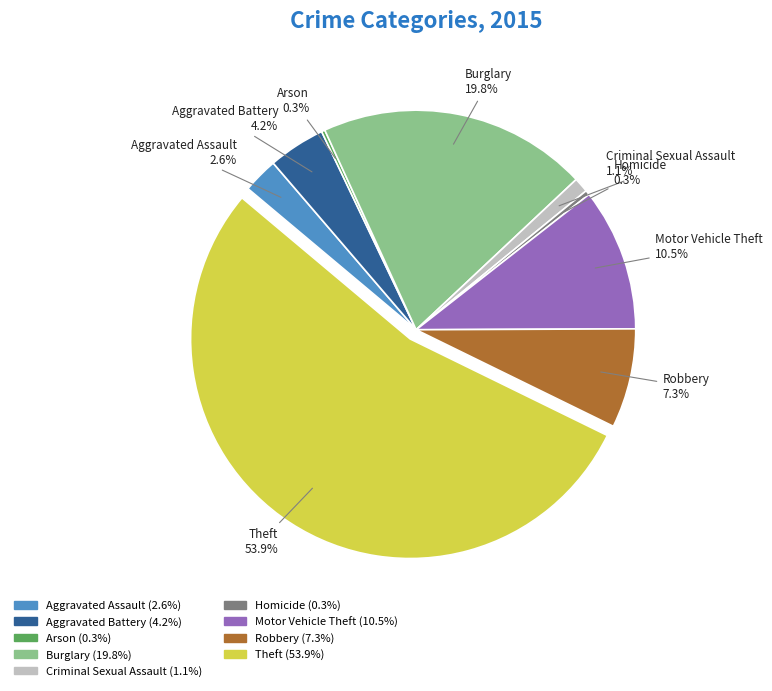

What percentage is NOT represented by Homicide?

99.7%